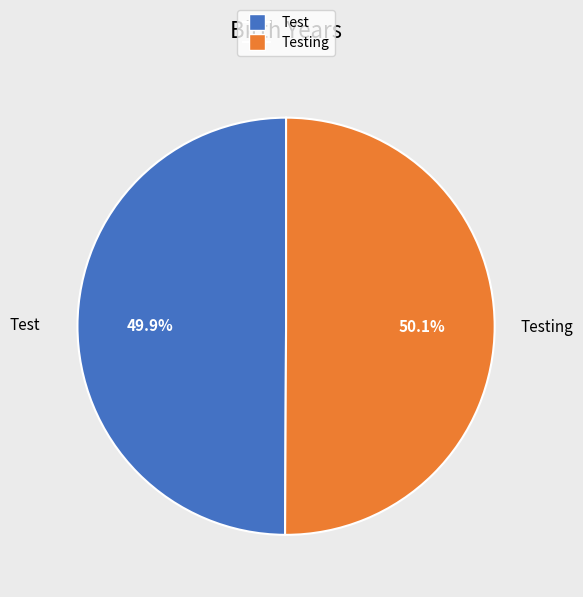

How many segments does this pie chart have?

2